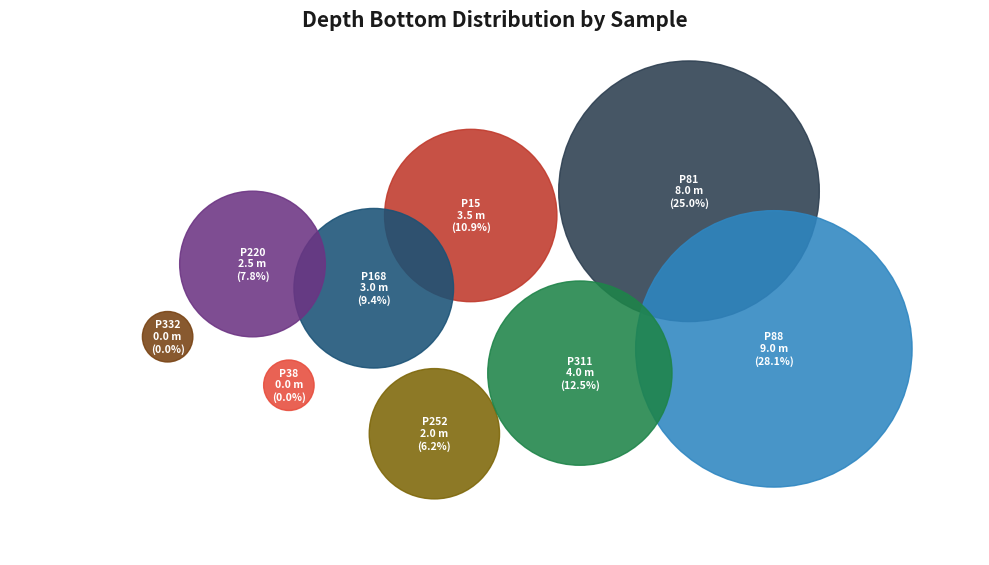

To the nearest percent, what is the difference between the largest and smallest slice percentages?

28%